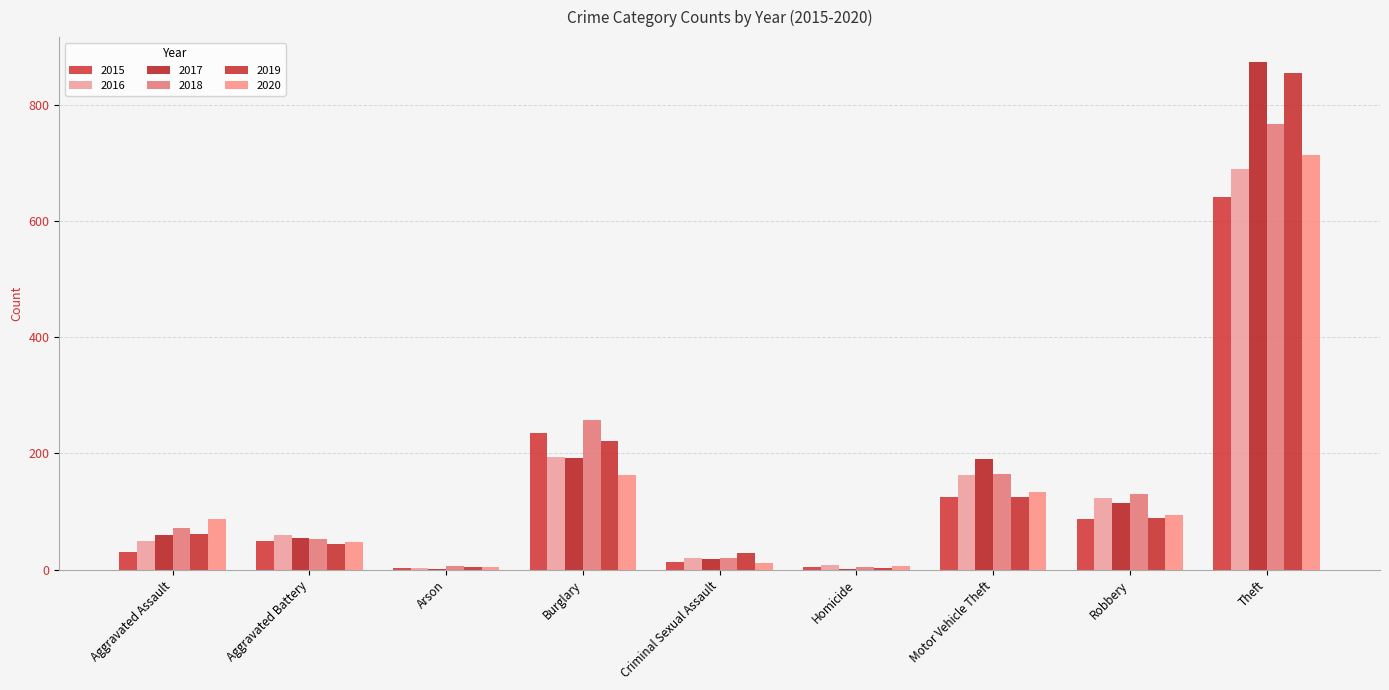

How many groups of bars are there?

9